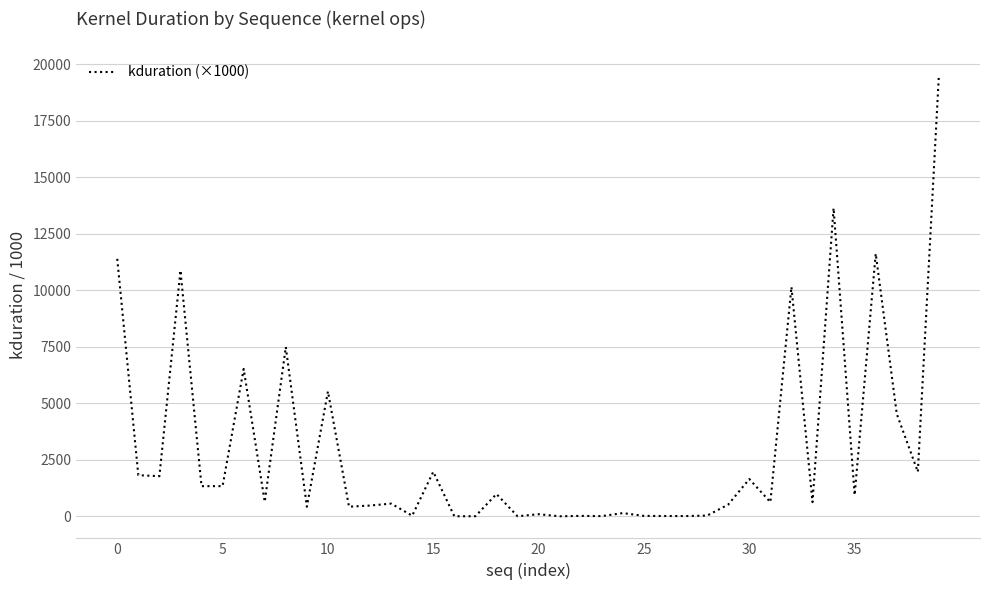

What is the difference between the maximum and minimum values?

19542.0